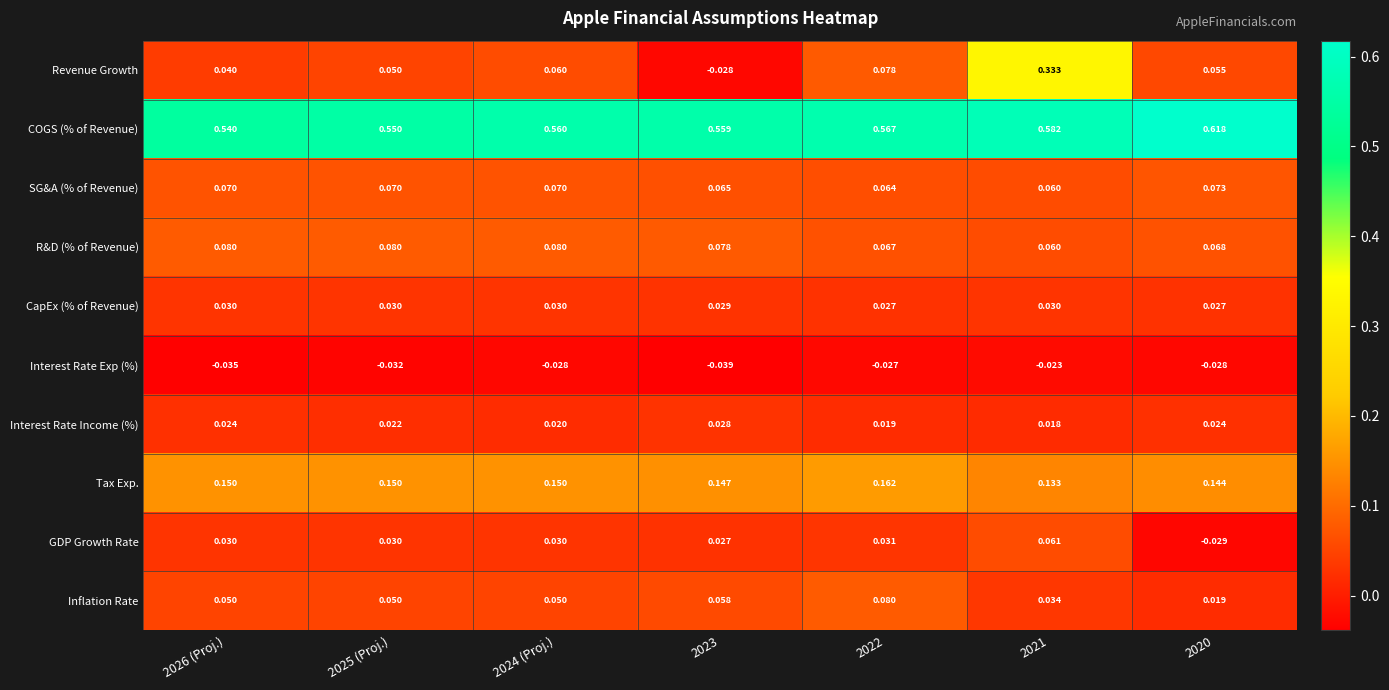

What is the total value across all series at 2020?

1.0